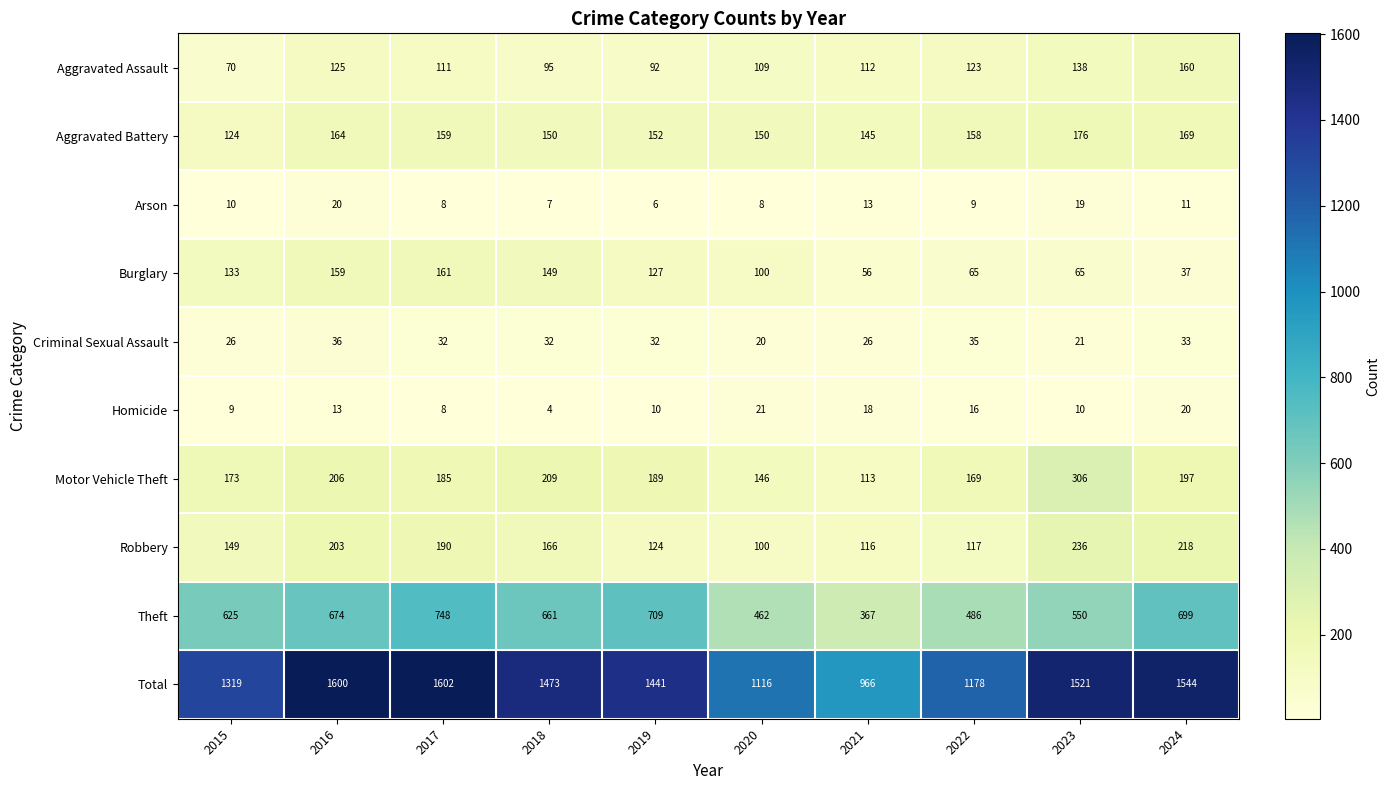

Count the number of categories in the chart.

10